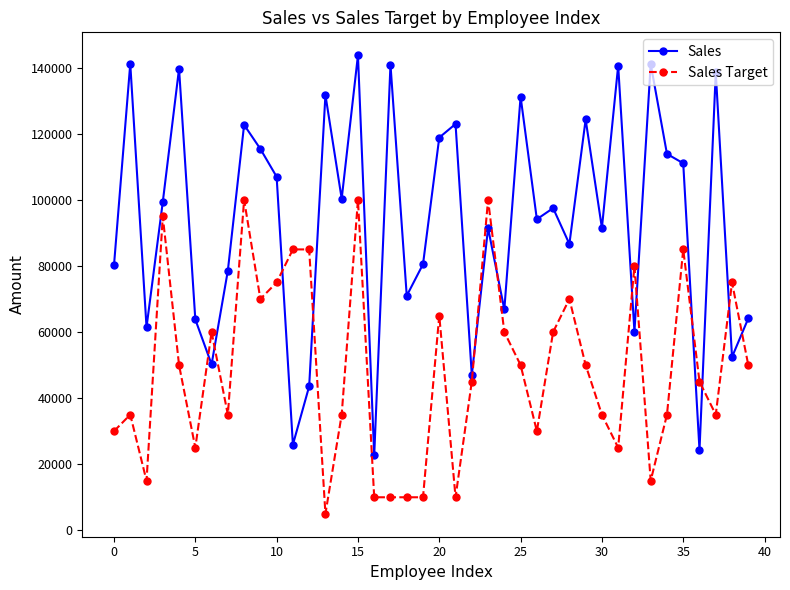

What are all the series names shown in the legend?

Sales, Sales Target